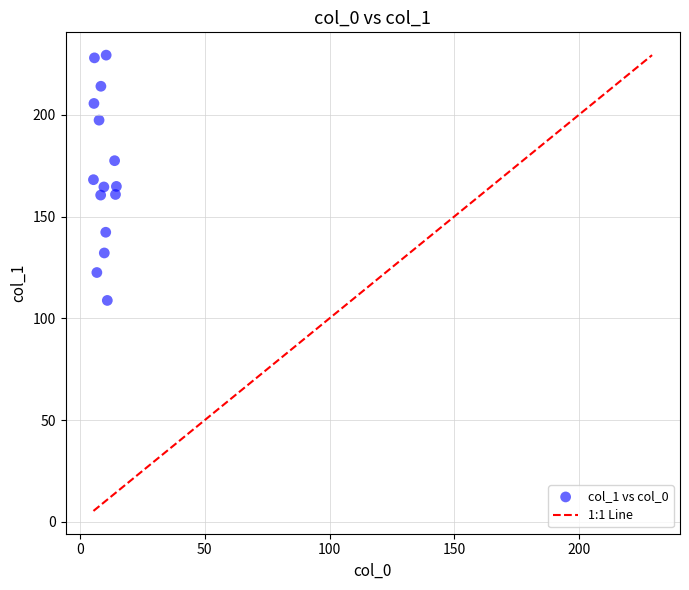

What is the range of X values (max minus min)?

9.2